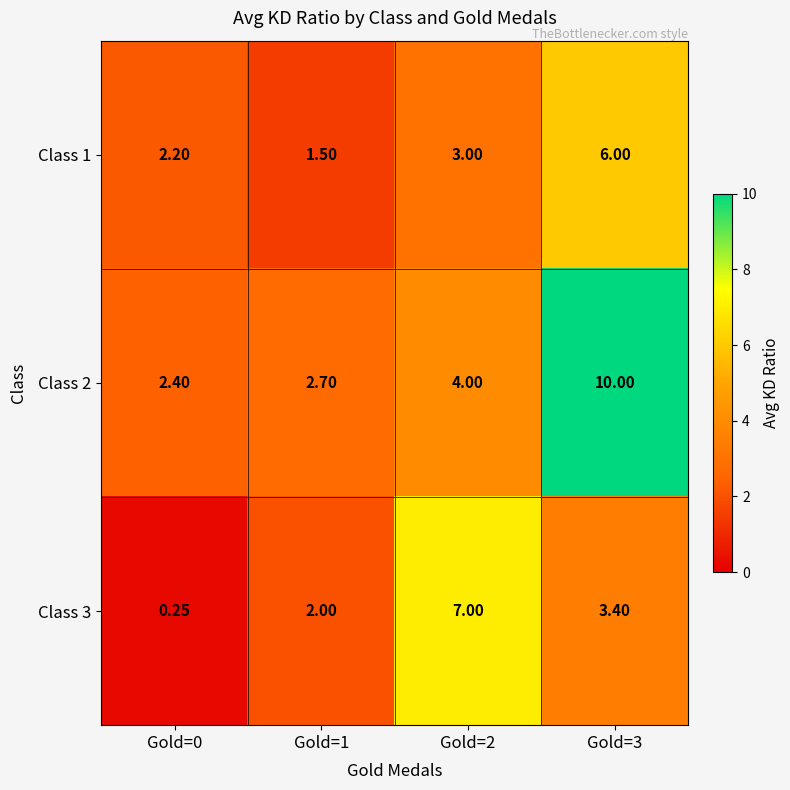

Is the value of Class 1 at Gold=2 greater than the value of Class 3 at Gold=0?

Yes